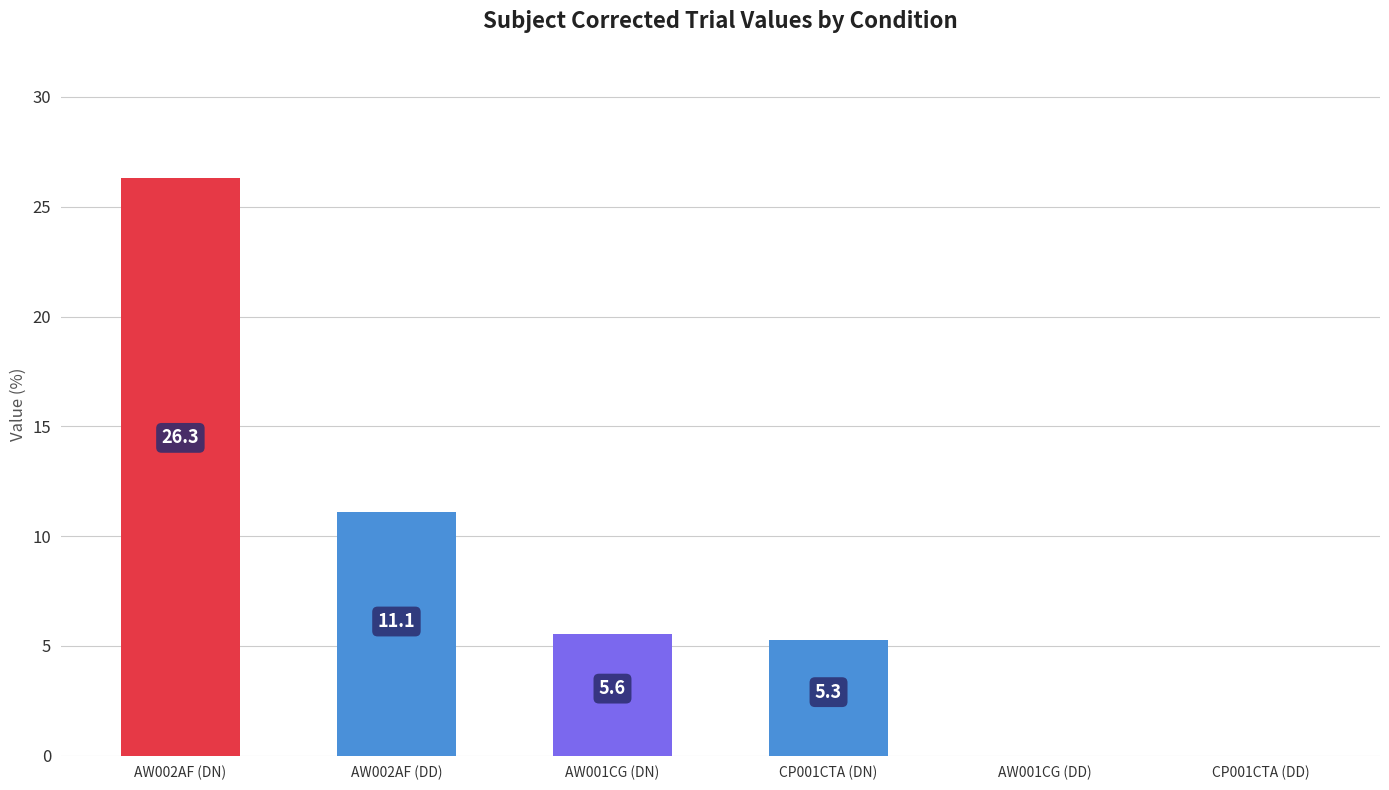

Reading left to right, what are all the values shown in this chart?

AW002AF (DN)=26.3	AW002AF (DD)=11.1	AW001CG (DN)=5.6	CP001CTA (DN)=5.3	AW001CG (DD)=0.0	CP001CTA (DD)=0.0